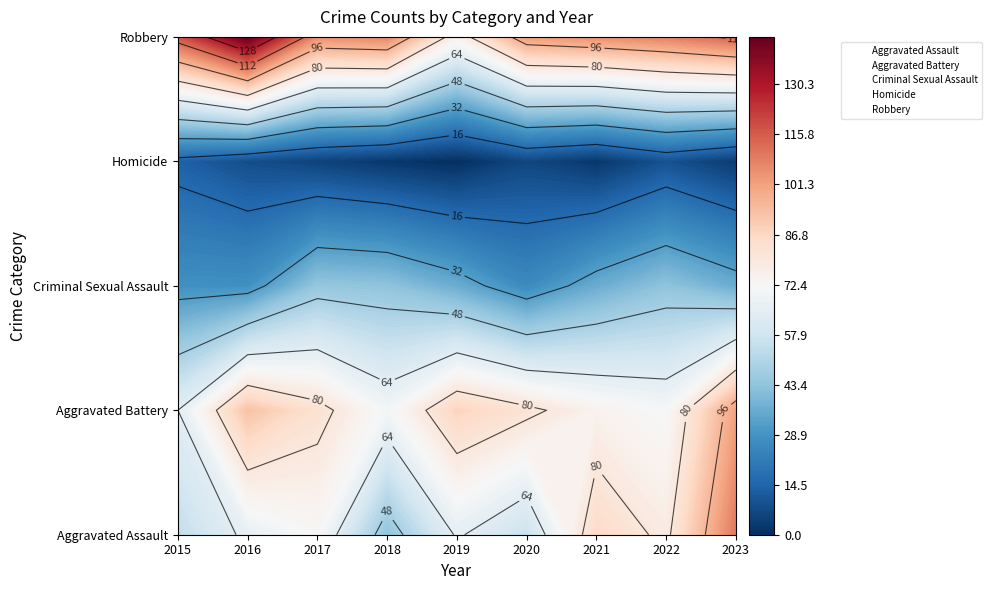

What is the maximum value for Aggravated Assault?

110